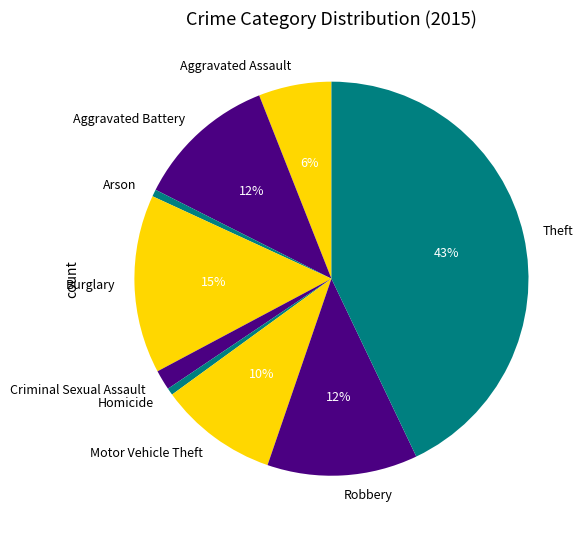

Which slice is the largest?

Theft